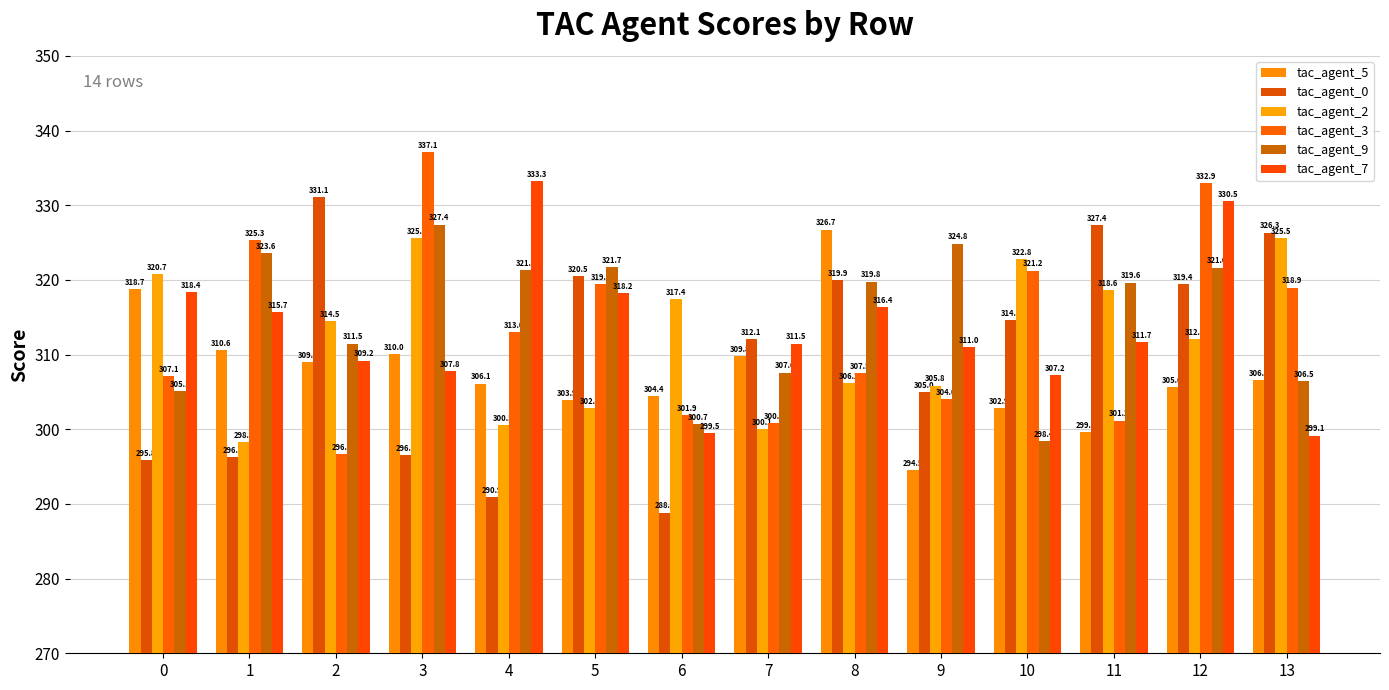

What is the total value across all series at 7?

1841.8